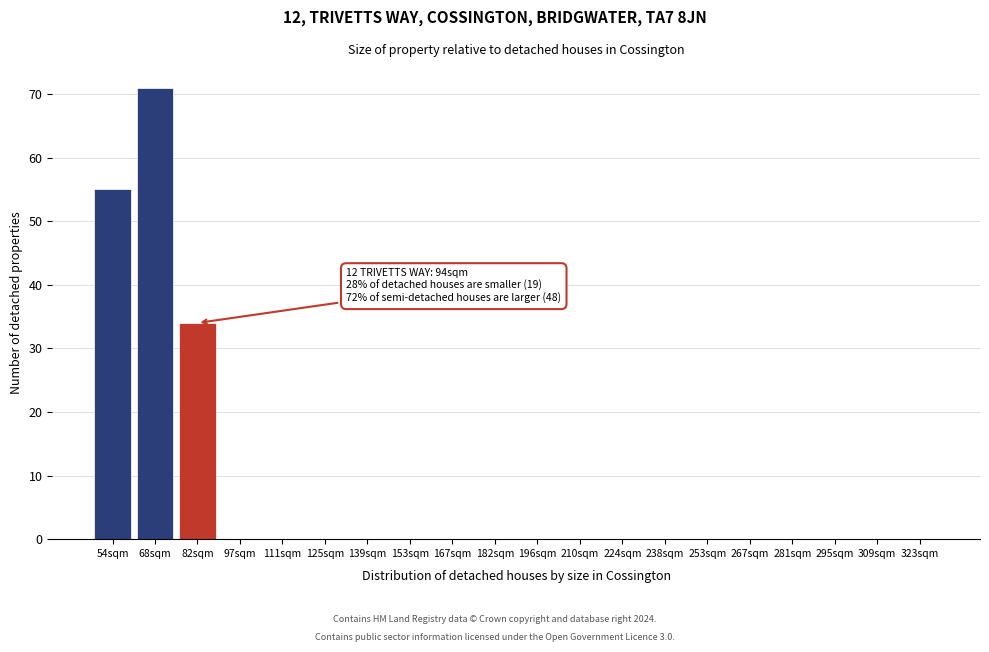

Reading right to left, transcribe all the data shown in this chart.

323sqm=0	309sqm=0	295sqm=0	281sqm=0	267sqm=0	253sqm=0	238sqm=0	224sqm=0	210sqm=0	196sqm=0	182sqm=0	167sqm=0	153sqm=0	139sqm=0	125sqm=0	111sqm=0	97sqm=0	82sqm=34	68sqm=71	54sqm=55